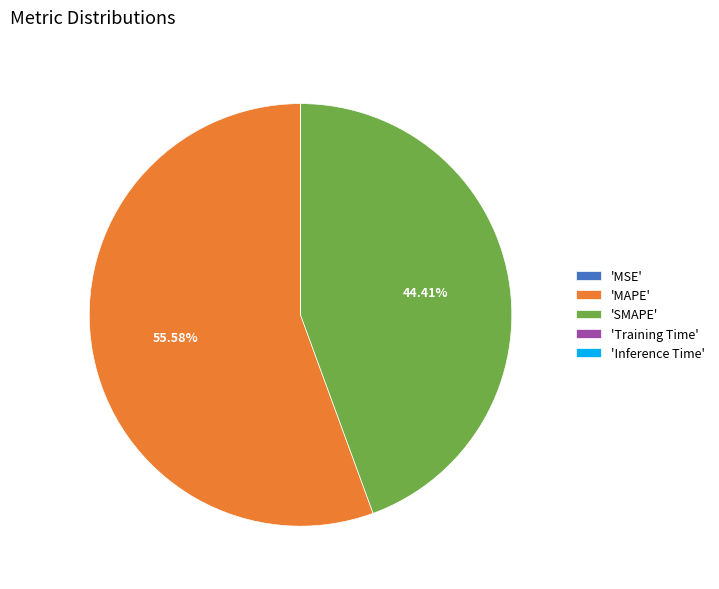

What is the largest slice in the pie chart?

'MAPE'